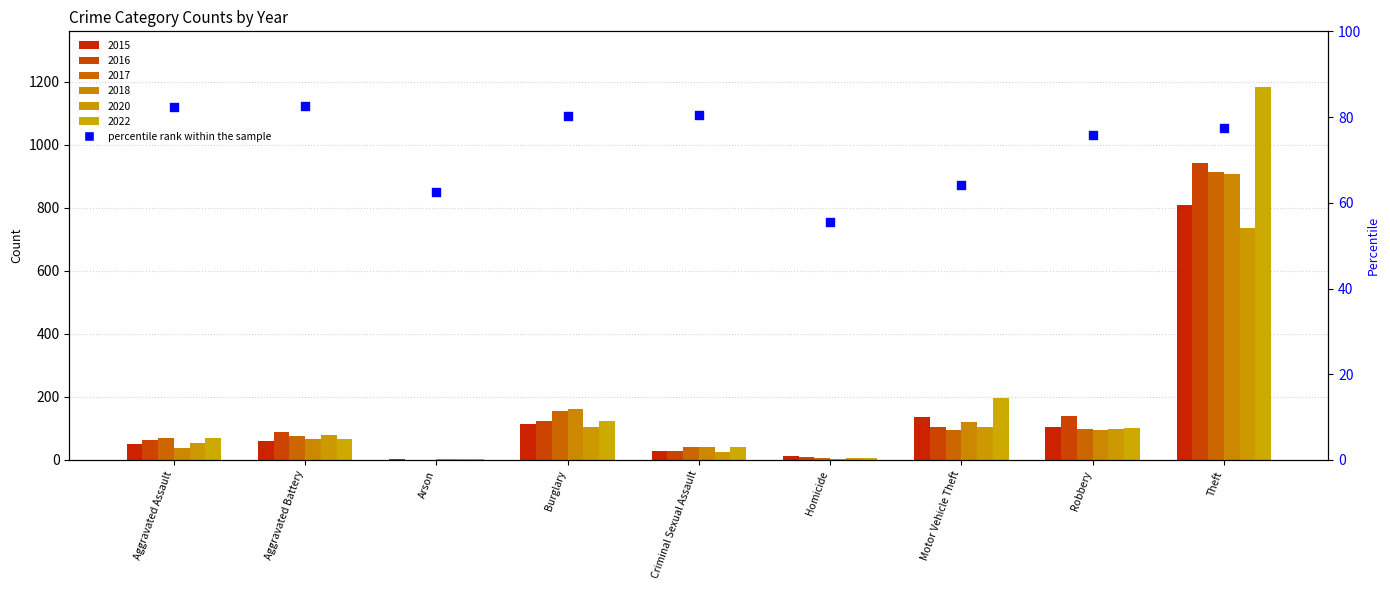

Approximately how many times larger is the value at Arson compared to Burglary?

0.8